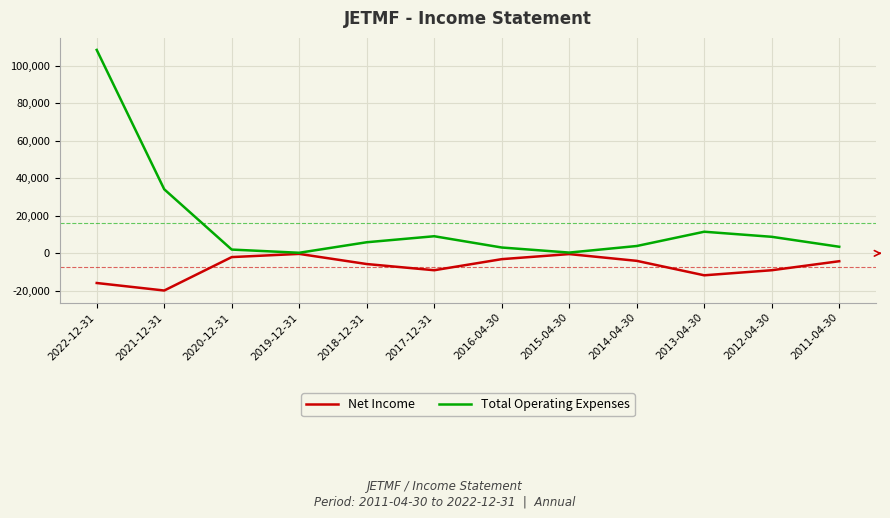

Which category has the highest value across all series?

2022-12-31